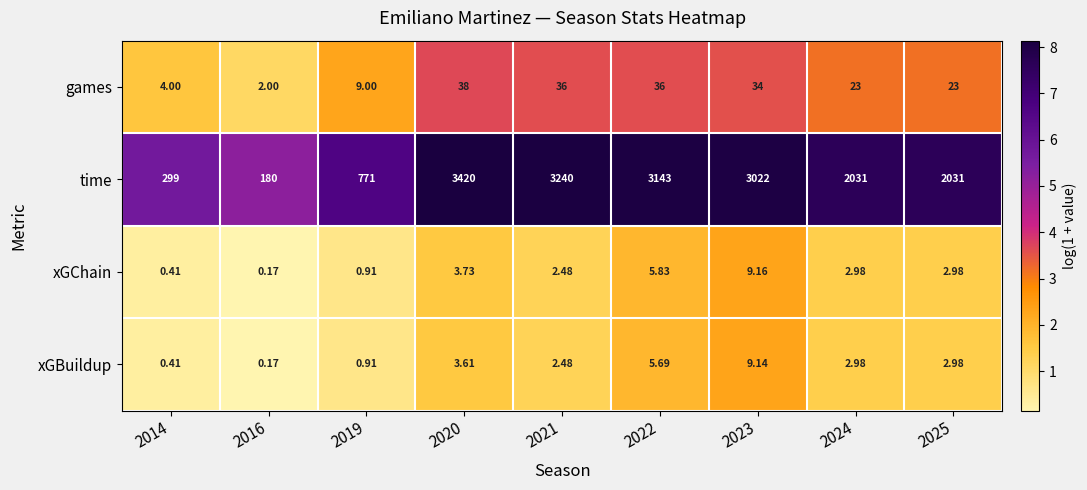

Between 2016 and 2020, which series saw the biggest shift?

time